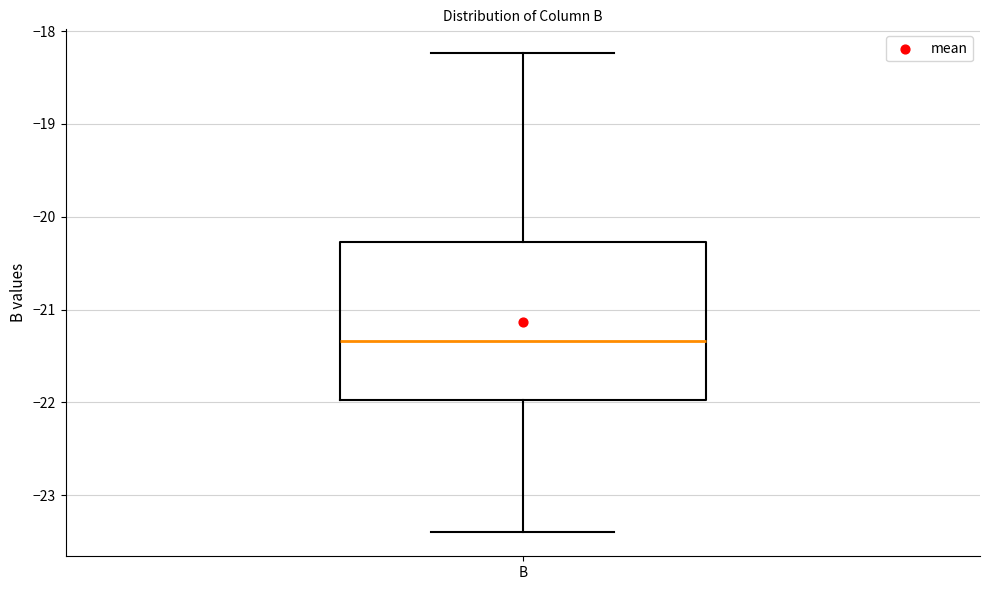

Read this box plot against the y-axis: the position of the median line, the range covered by the box, and the ends of both whiskers. The values are not printed on the chart, so give them approximately, as read against the axis.

median -21.3, box -22.0 to -20.3, whiskers -23.4 to -18.2